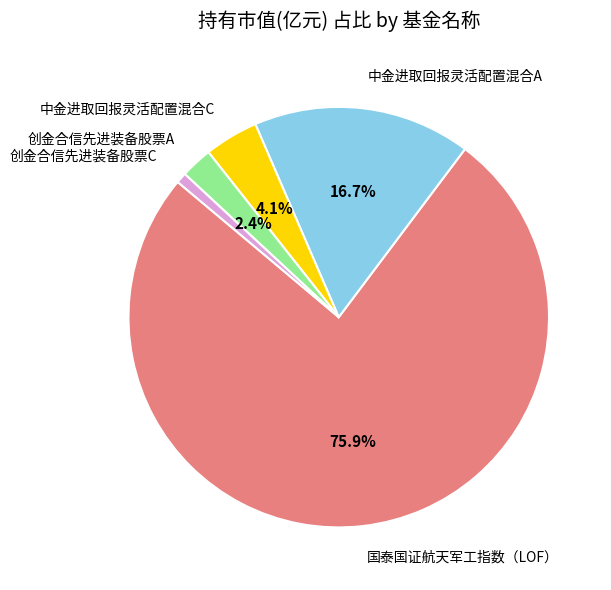

Is it true that 中金进取回报灵活配置混合A is 23% of the pie?

False